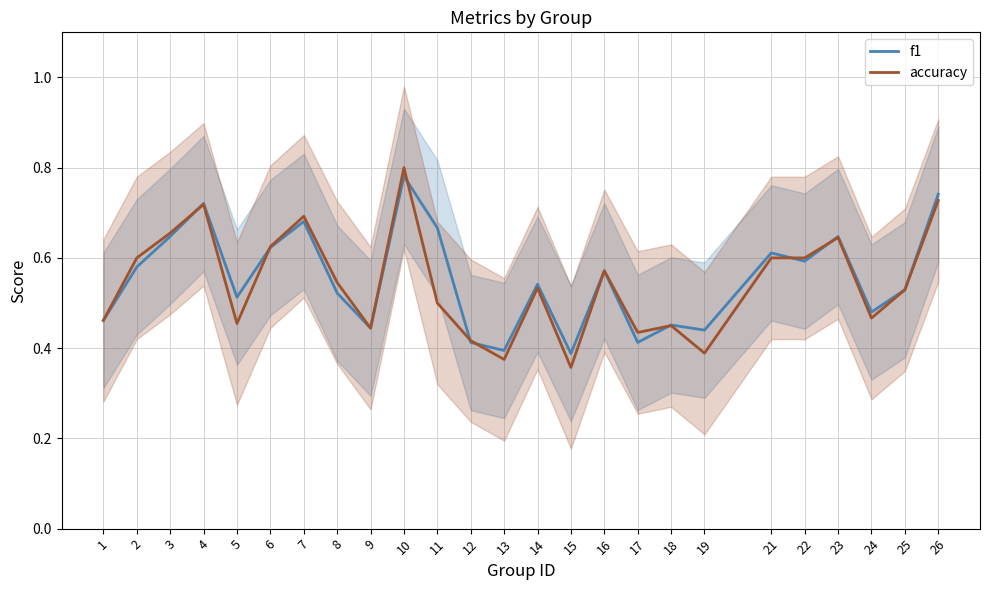

What is the minimum value shown in the chart?

0.4